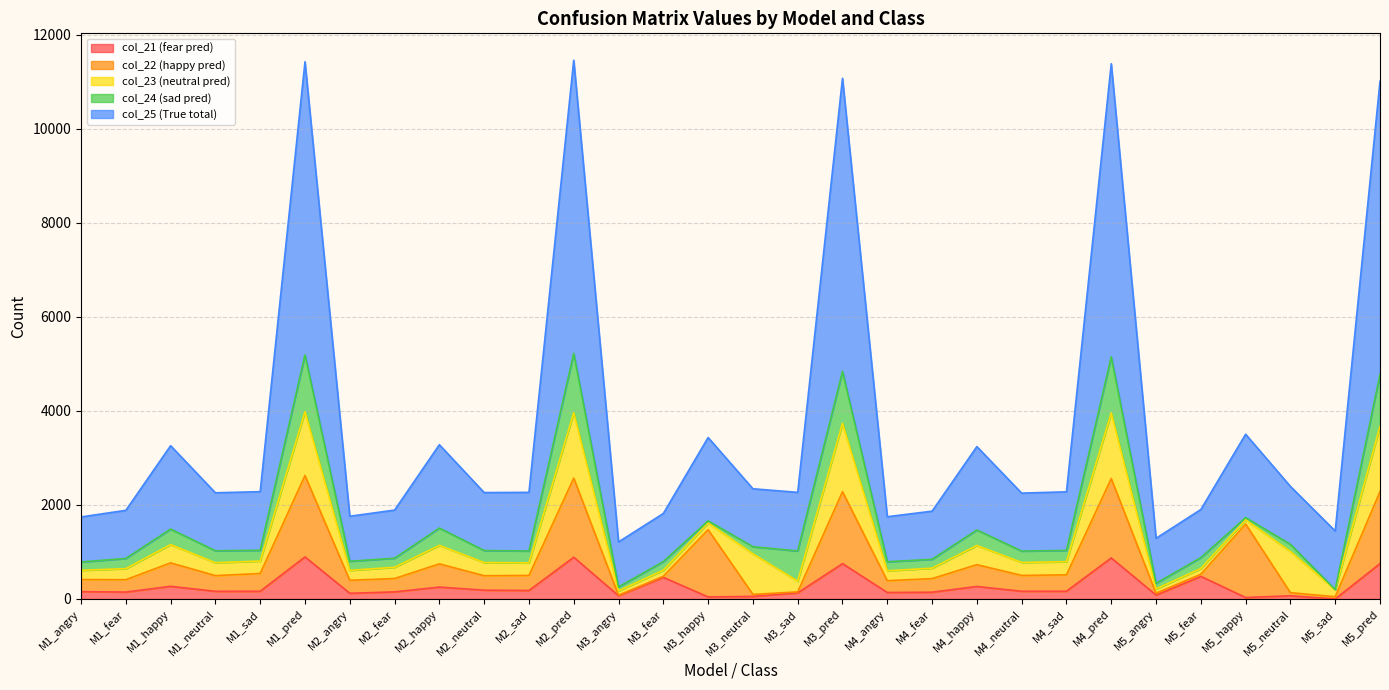

The value of col_21 (fear pred) at M4_pred is 872. True or false?

True